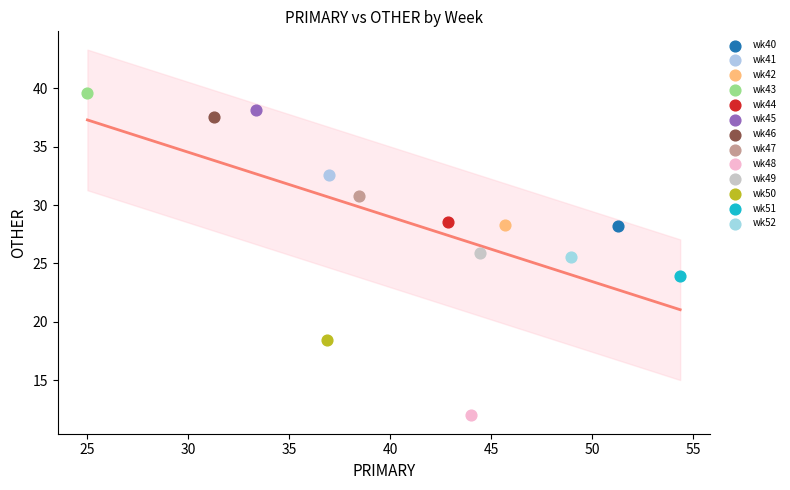

Which series reaches the minimum Y coordinate?

wk48